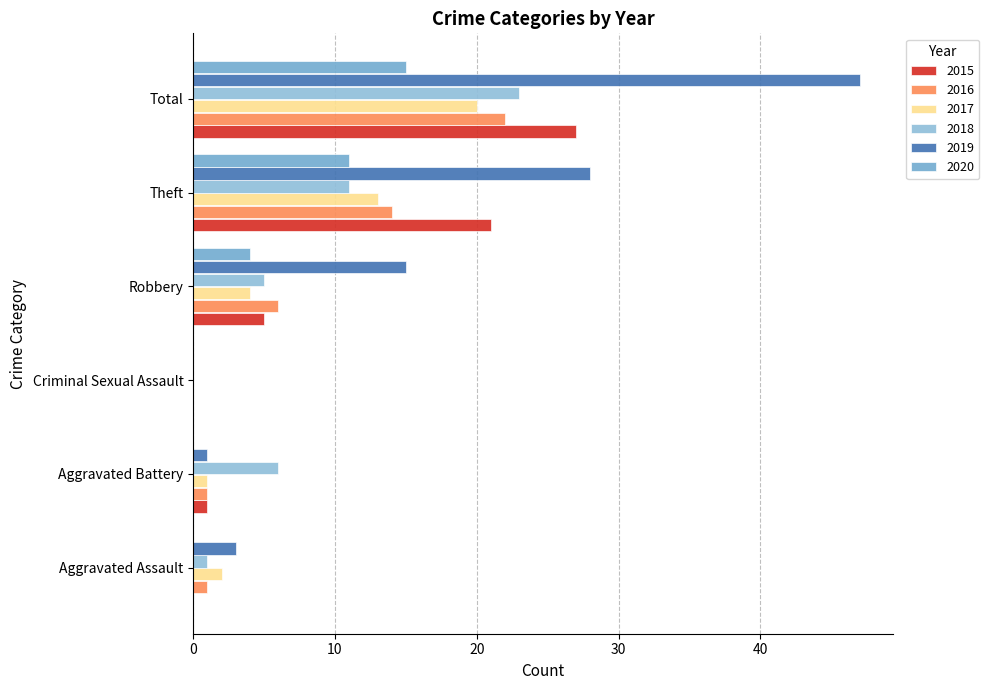

What is the label of the 4th bar from the right?

Criminal Sexual Assault